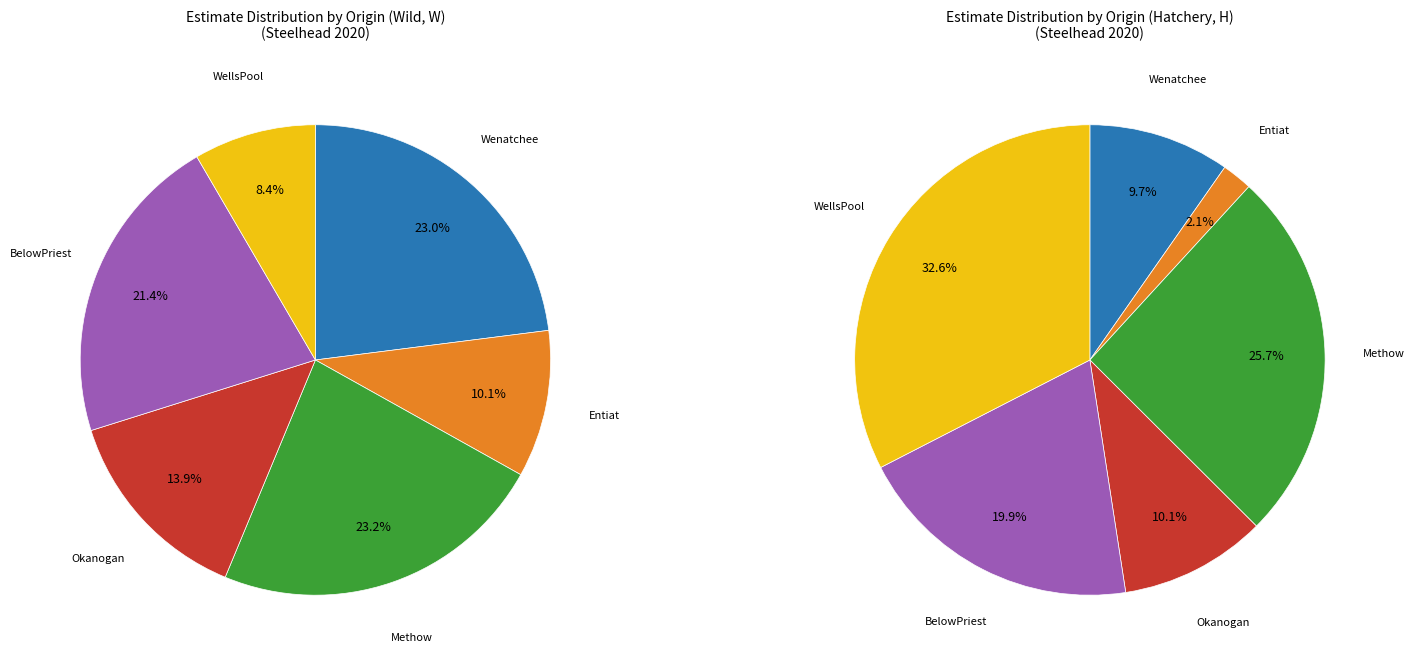

True or false: Entiat accounts for 2% of the total.

True